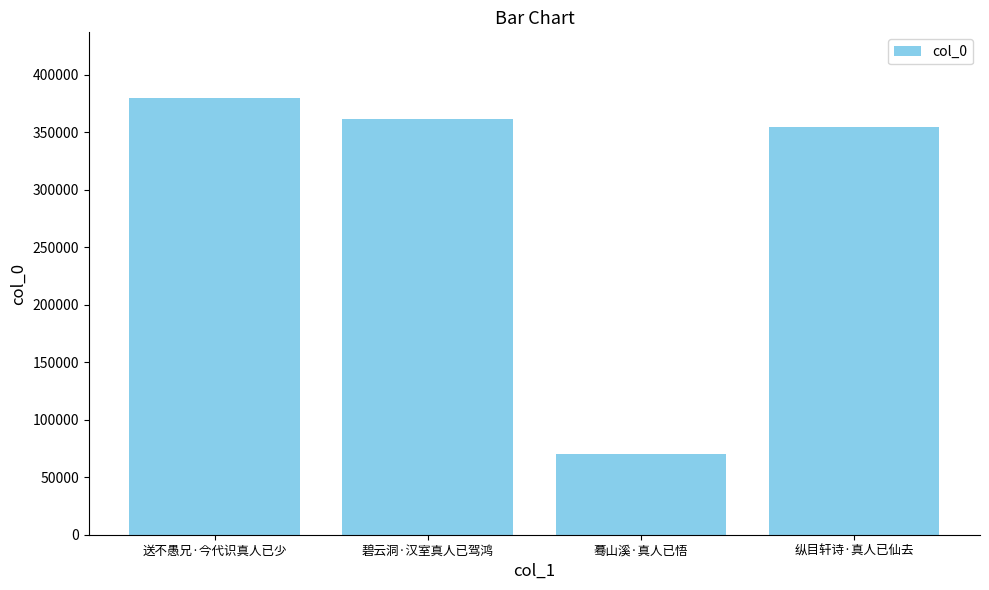

How many data points are less than 361062?

2